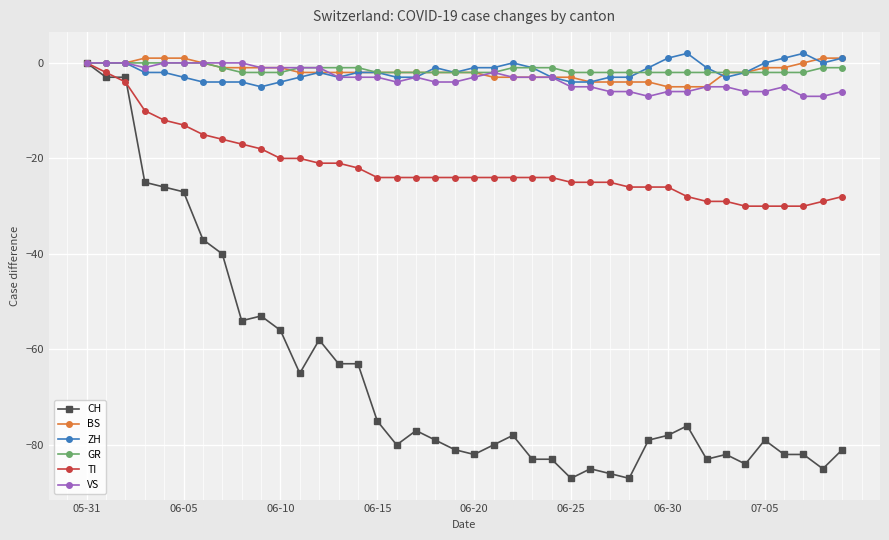

What is the value of the TI point at the 6th from the left?

-13